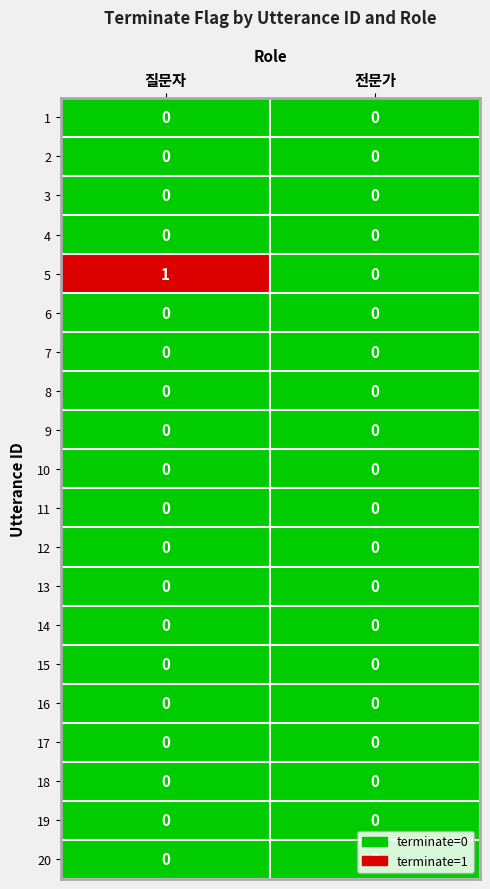

Is it true that 5 equals 0 at 전문가?

True